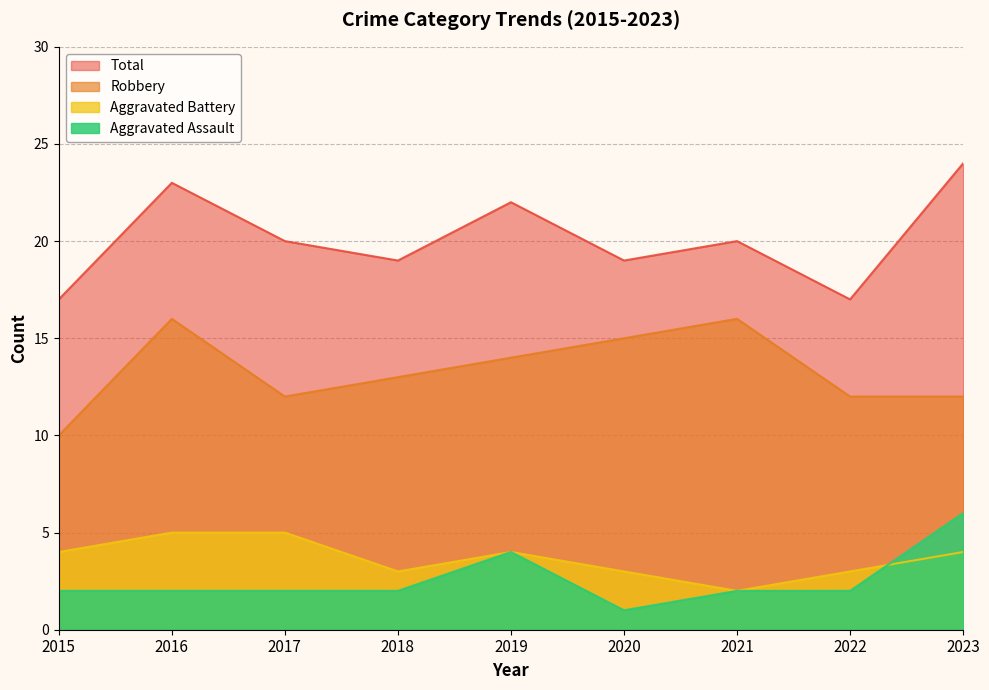

The Aggravated Battery series shows 5 at 2018. True or false?

False